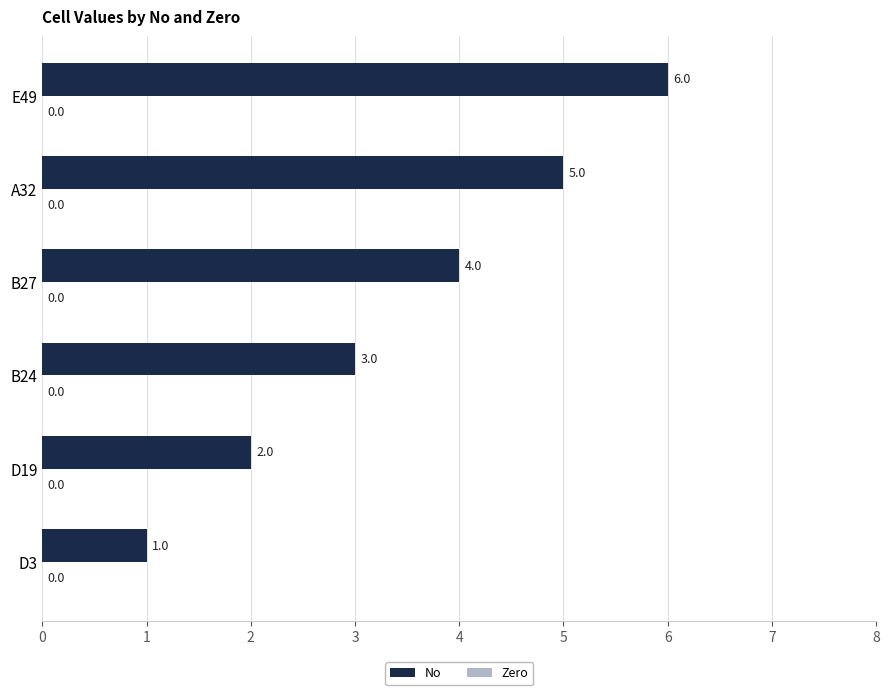

Count the values in the range 2 to 5.

4